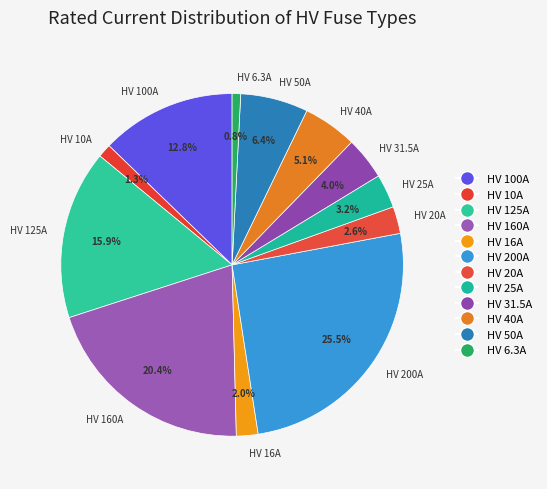

How many slices are in this pie chart?

12